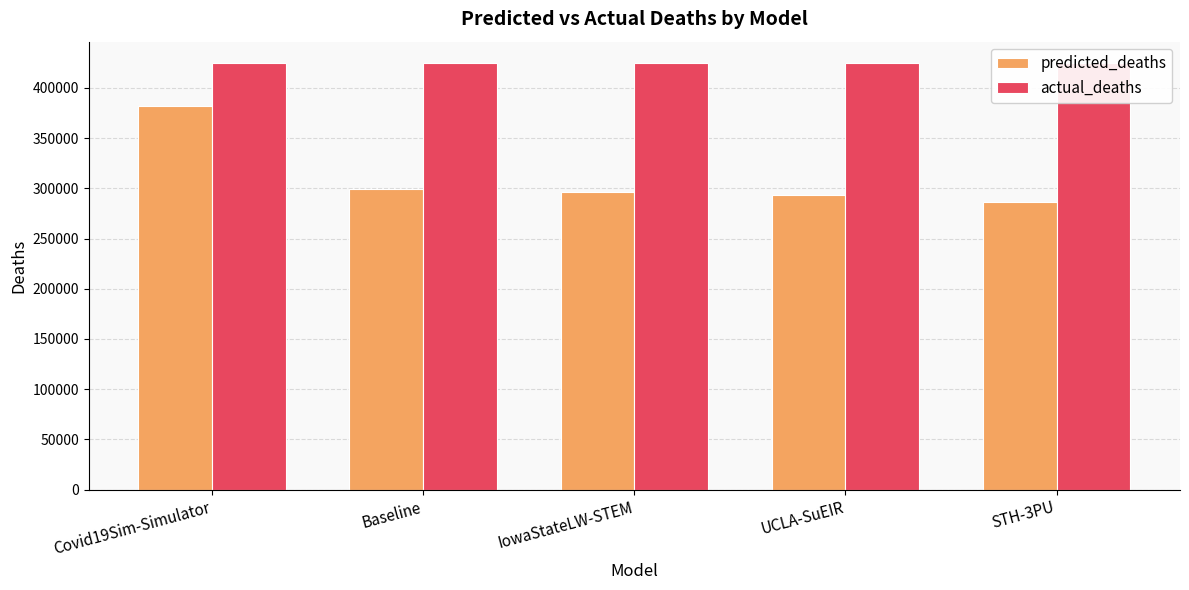

The predicted_deaths series shows 168012.6 at IowaStateLW-STEM. True or false?

False